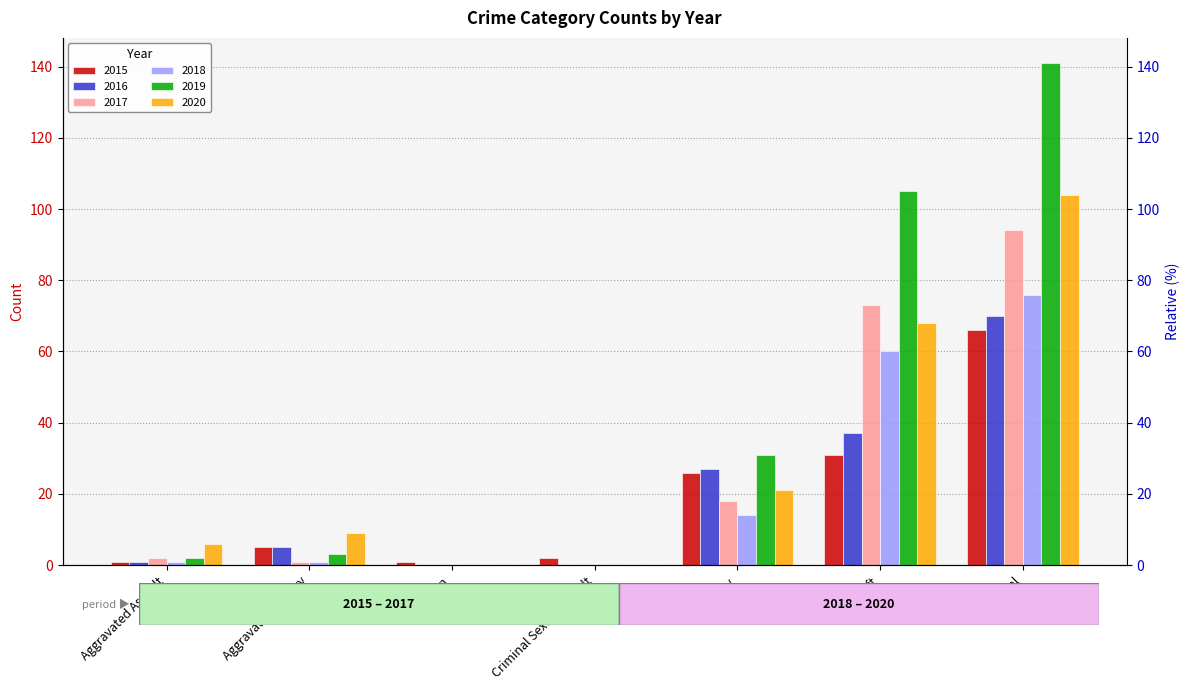

Are the bars horizontal?

No